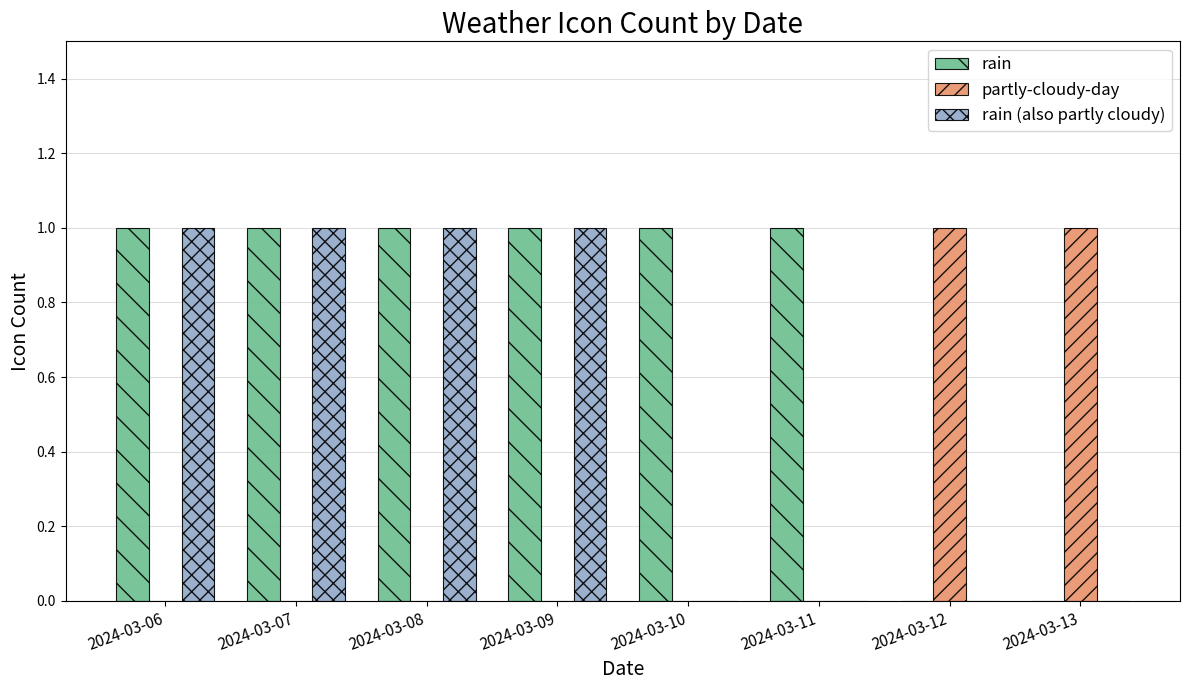

What is the sum of all rain (also partly cloudy) values?

4